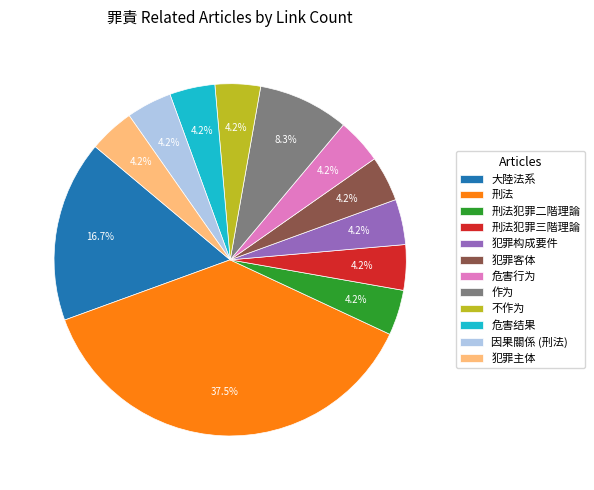

Which has a higher value, 作为 or 大陸法系?

大陸法系